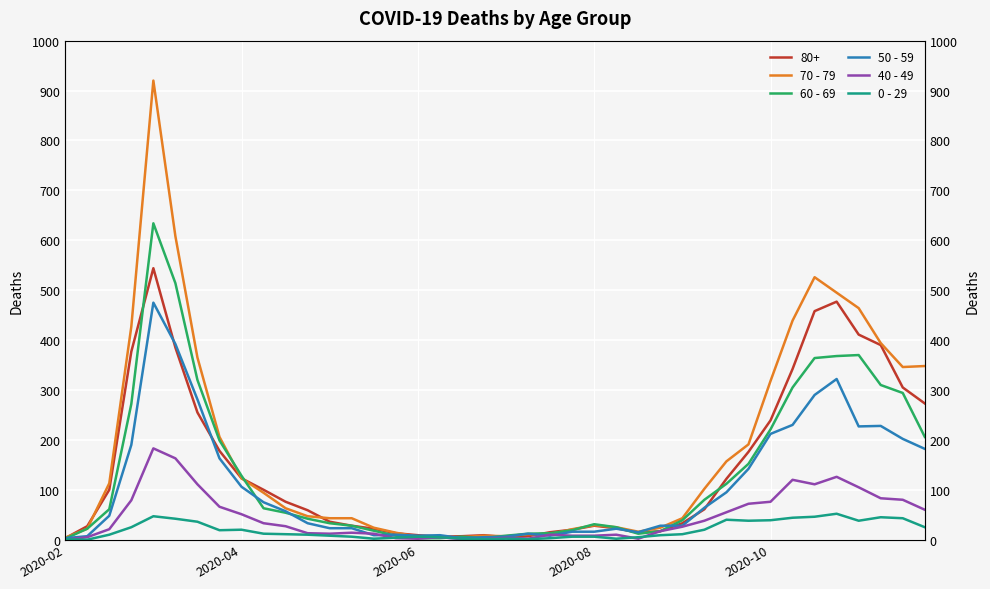

What is the value of the 70 - 79 point at the 10th from the left?

94